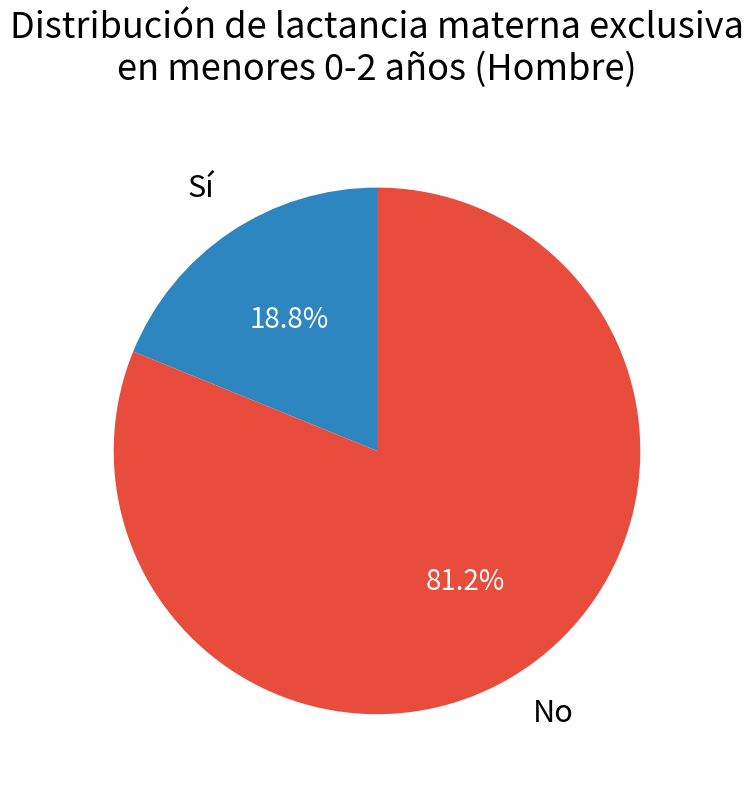

Does any single category account for the majority?

Yes